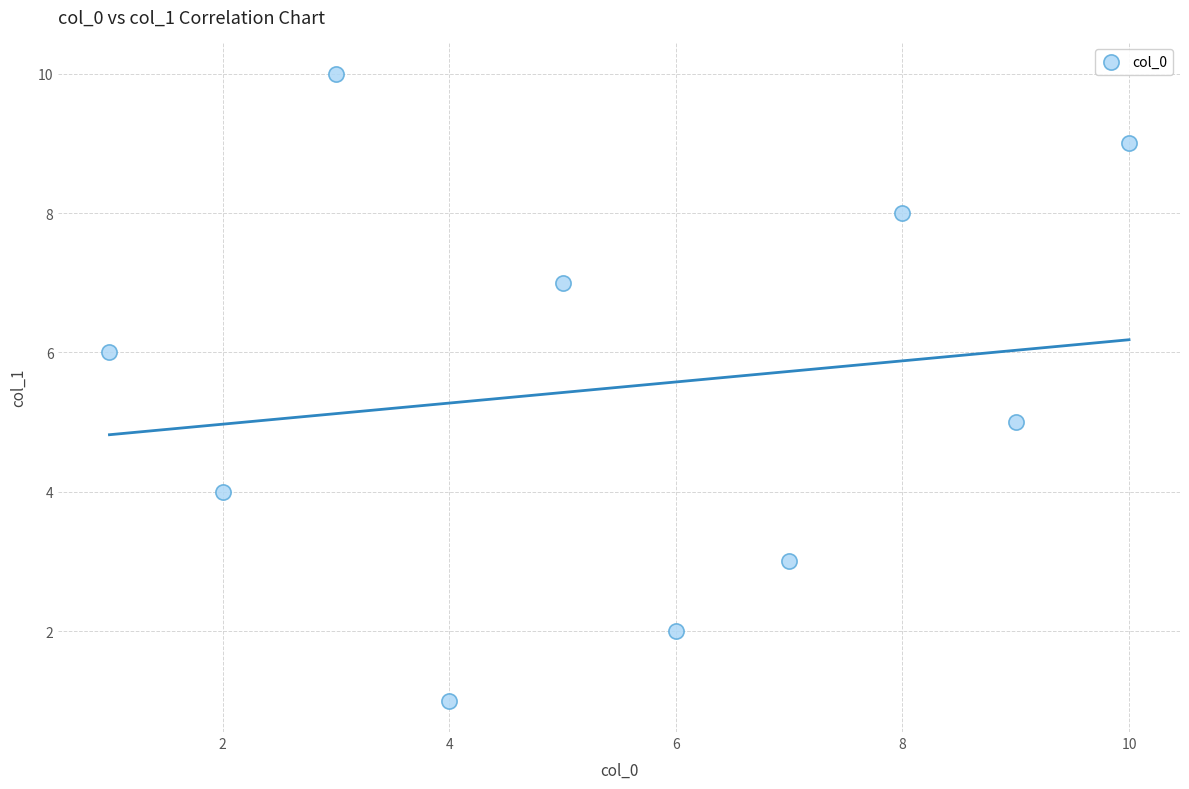

What is the range of X values (max minus min)?

9